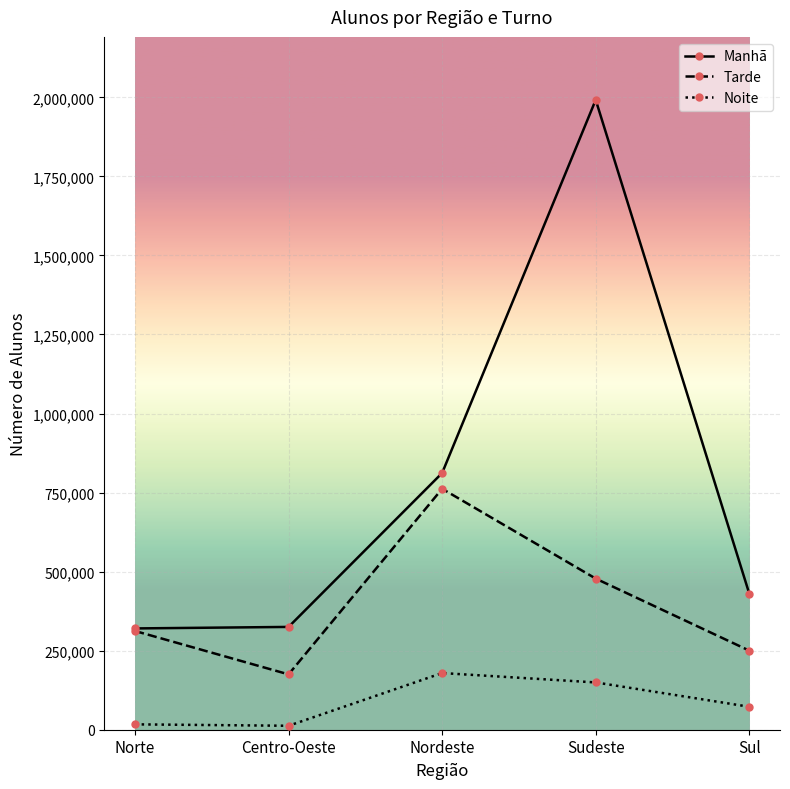

What are all the series names shown in the legend?

Manhã, Tarde, Noite